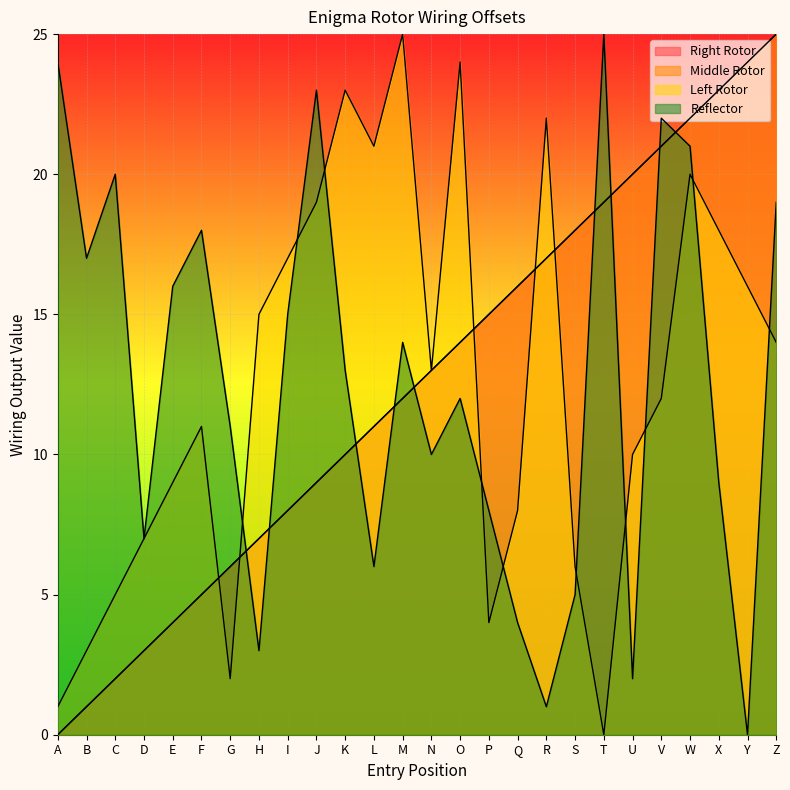

Reading right to left, transcribe all the data shown in this chart.

Right Rotor: 25	24	23	22	21	20	19	18	17	16	15	14	13	12	11	10	9	8	7	6	5	4	3	2	1	0
Middle Rotor: 25	24	23	22	21	20	19	18	17	16	15	14	13	12	11	10	9	8	7	6	5	4	3	2	1	0
Left Rotor: 14	16	18	20	12	10	0	6	22	8	4	24	13	25	21	23	19	17	15	2	11	9	7	5	3	1
Reflector: 19	0	9	21	22	2	25	5	1	4	8	12	10	14	6	13	23	15	3	11	18	16	7	20	17	24